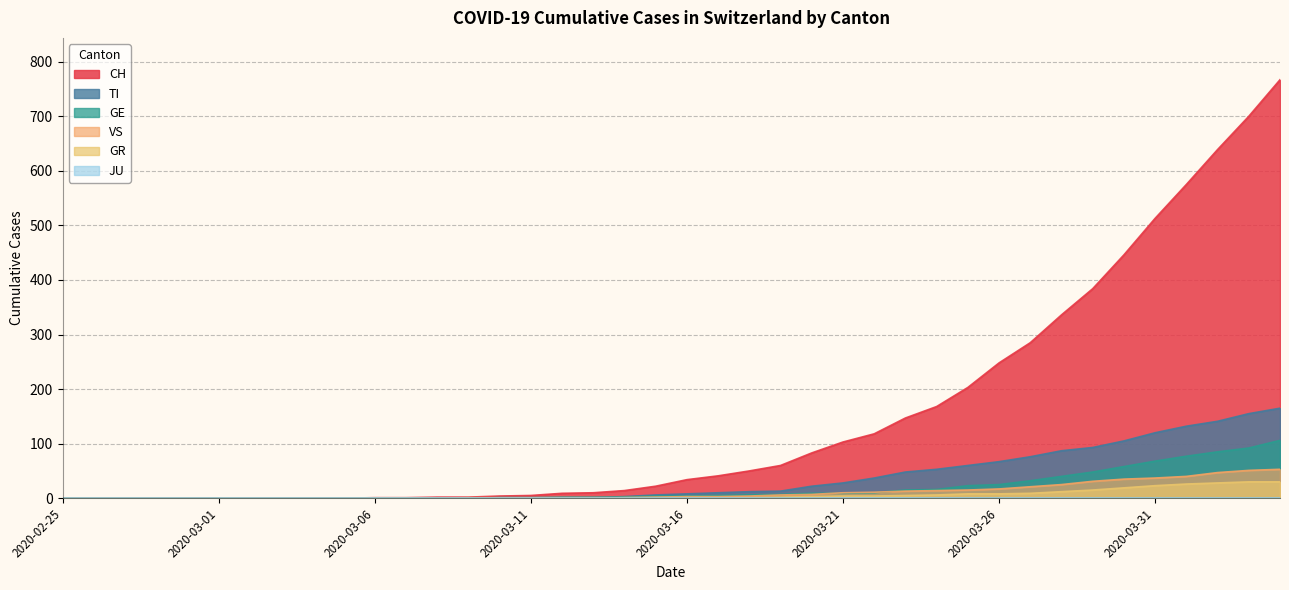

Is it true that TI equals 84 at 2020-03-09?

False